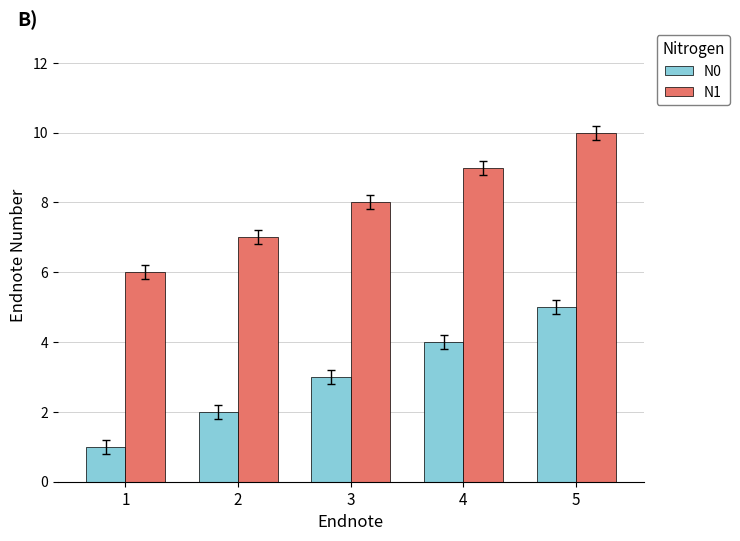

List the series in order of their peak value, lowest first.

N0, N1